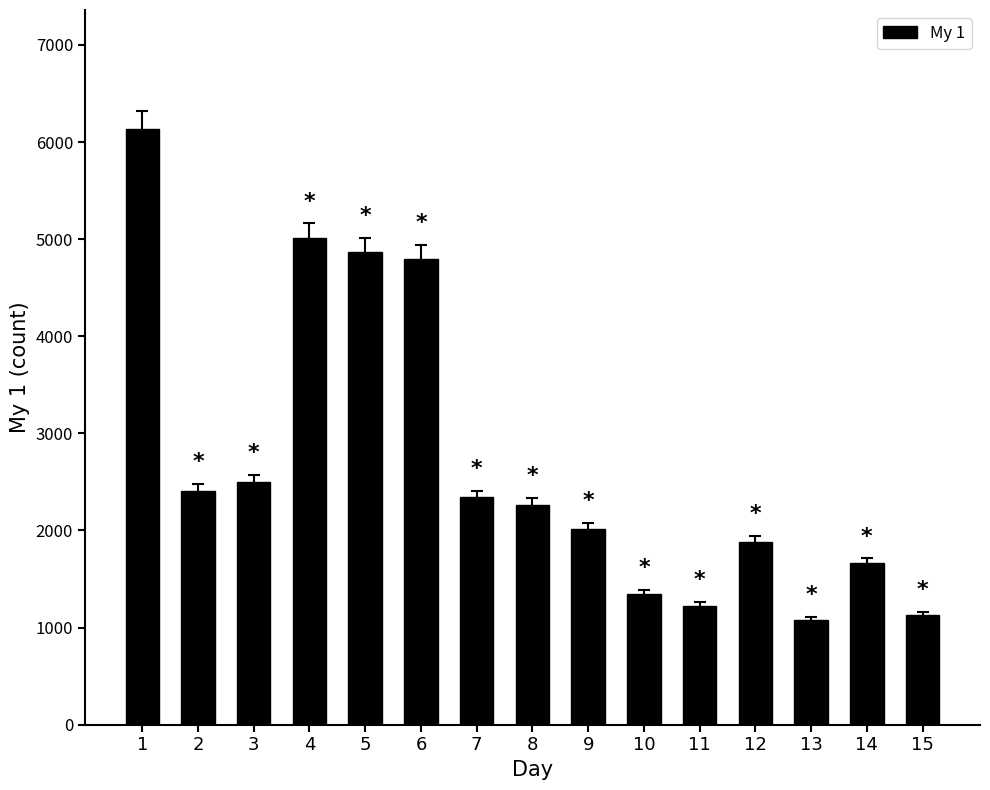

Read the value at 11, to the nearest 10.

1230